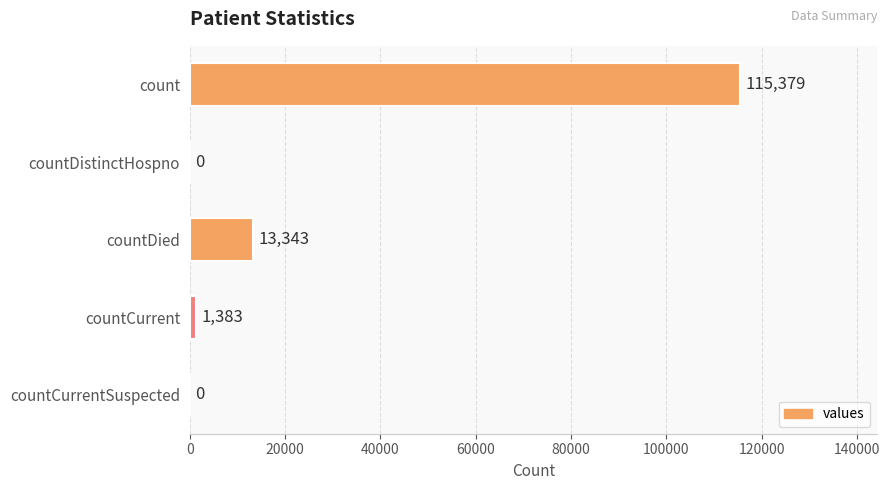

Reading top to bottom, what are all the values shown in this chart?

count=115379	countDistinctHospno=0	countDied=13343	countCurrent=1383	countCurrentSuspected=0